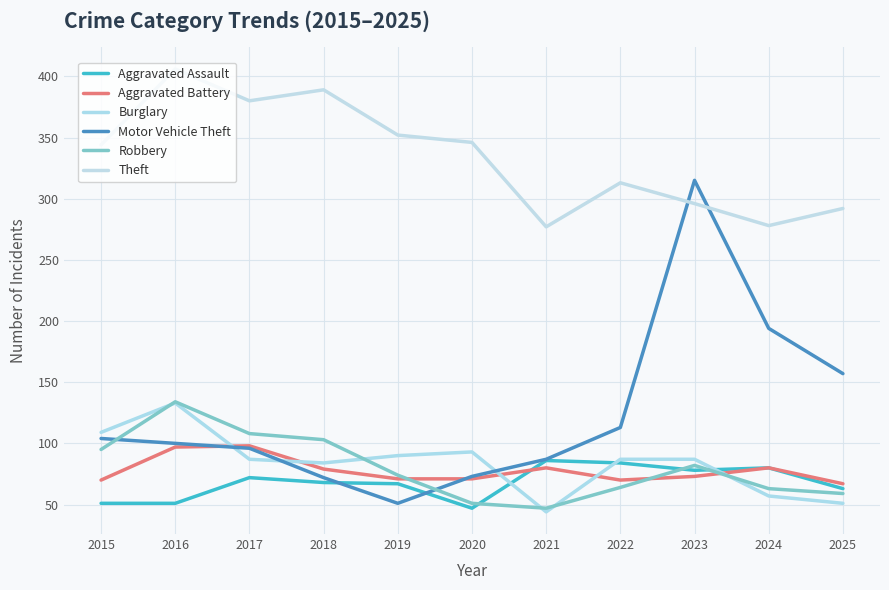

Which series has the widest spread of values?

Motor Vehicle Theft